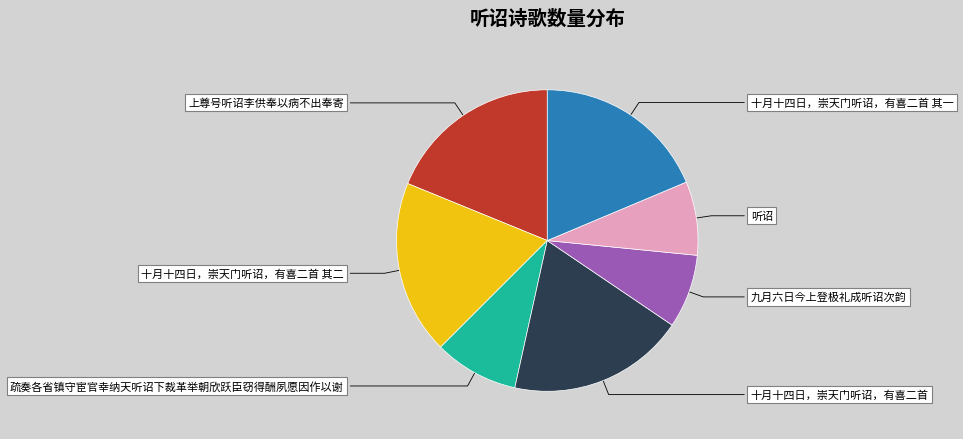

Does any single category account for the majority?

No